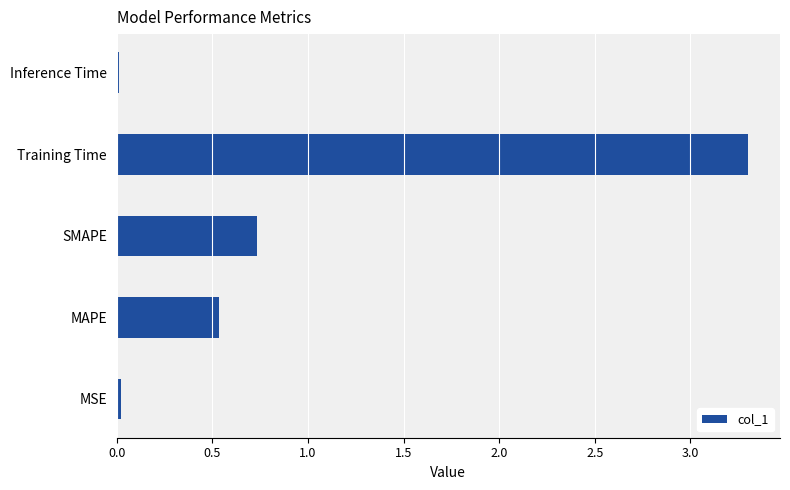

Does the chart contain any negative values?

No